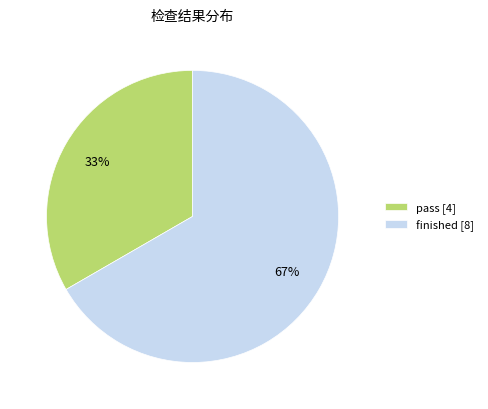

Count the number of slices in the pie.

2